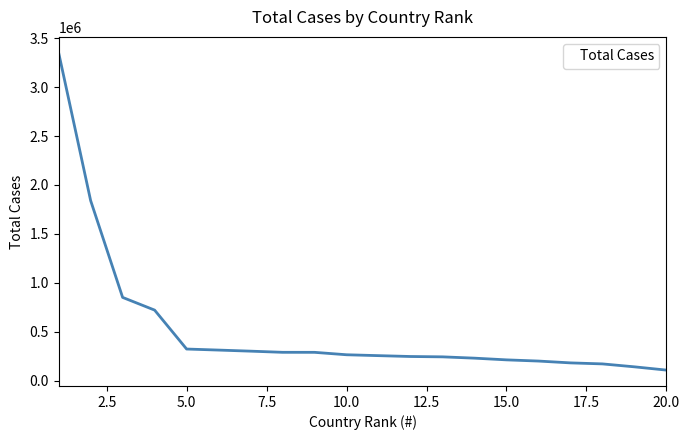

How many values are below 264184?

10